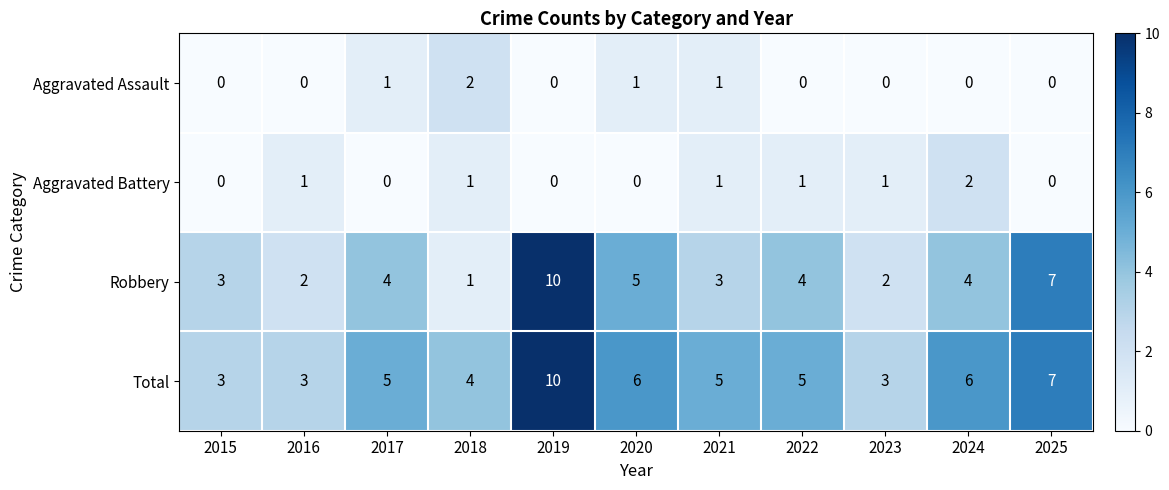

Between 2018 and 2025, which series saw the biggest shift?

Robbery